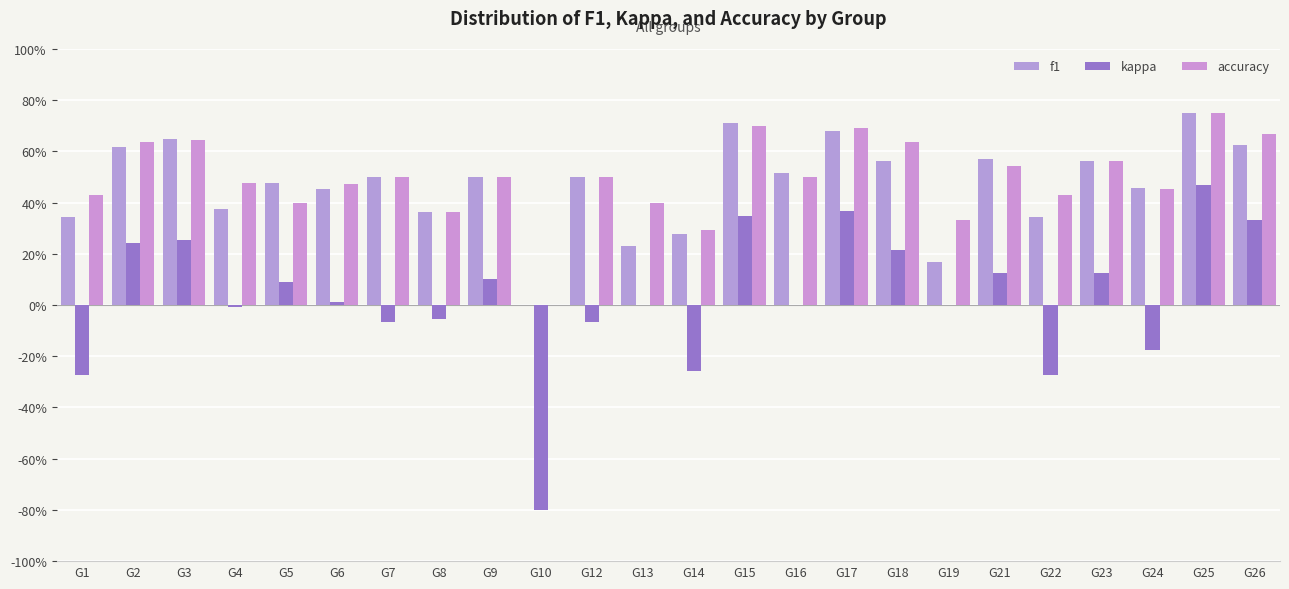

What are all the series names shown in the legend?

f1, kappa, accuracy